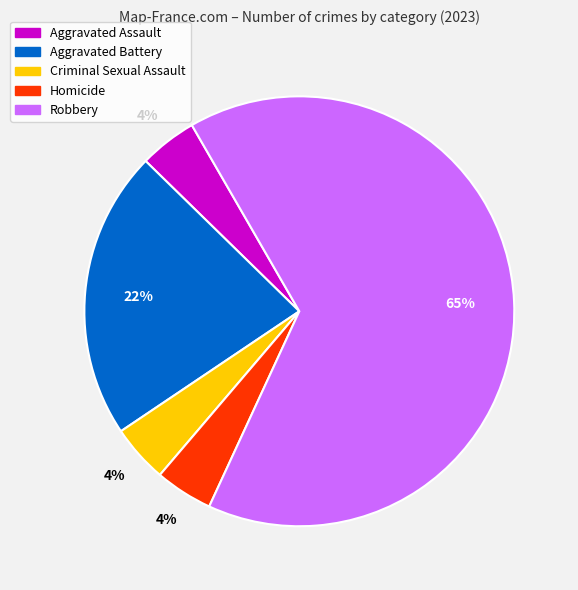

Which slice is the largest?

Robbery